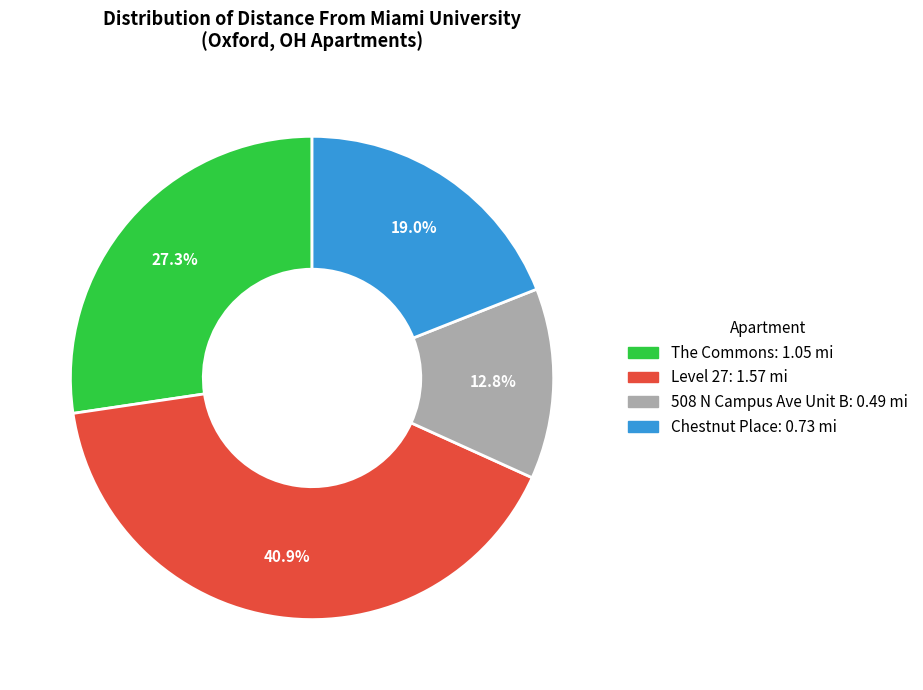

How many segments does this pie chart have?

4